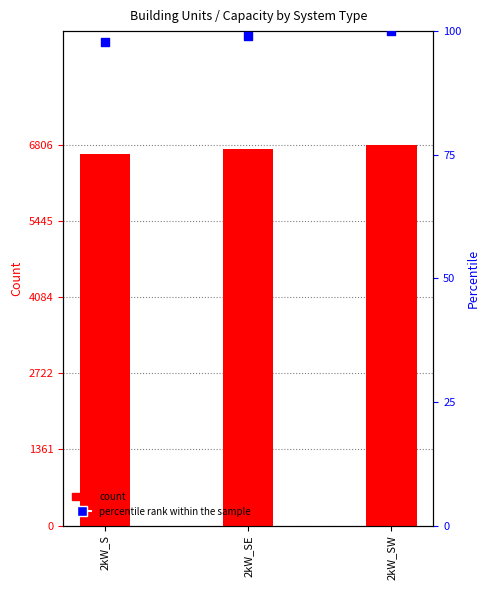

Which series reaches the minimum Y coordinate?

percentile rank within the sample